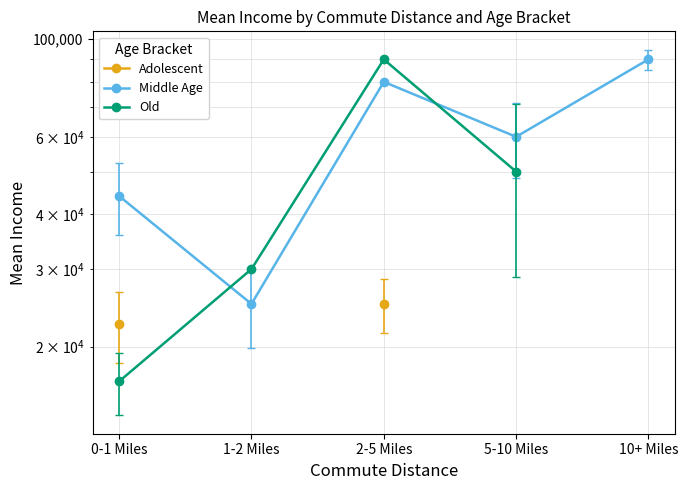

What is the spread (max minus min) of values at 2-5 Miles?

65000.0